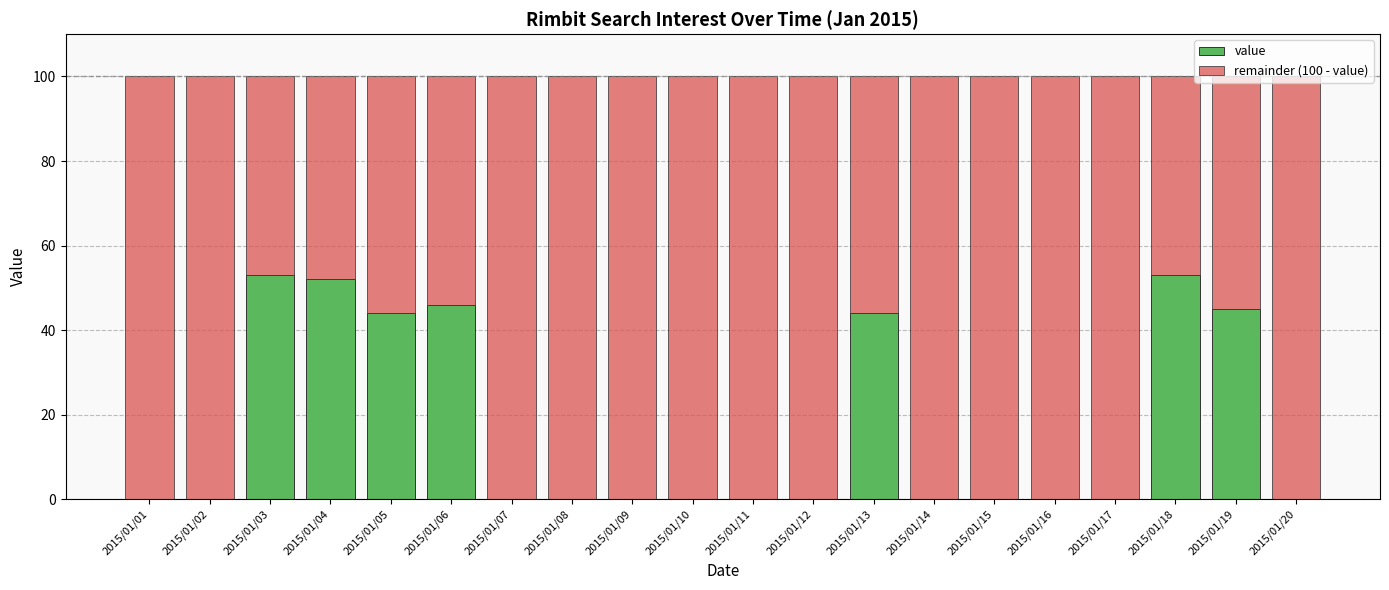

What is the sum of all value values?

337